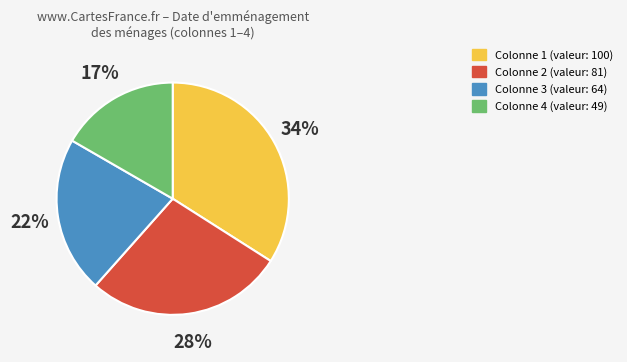

Does any single category account for the majority?

No